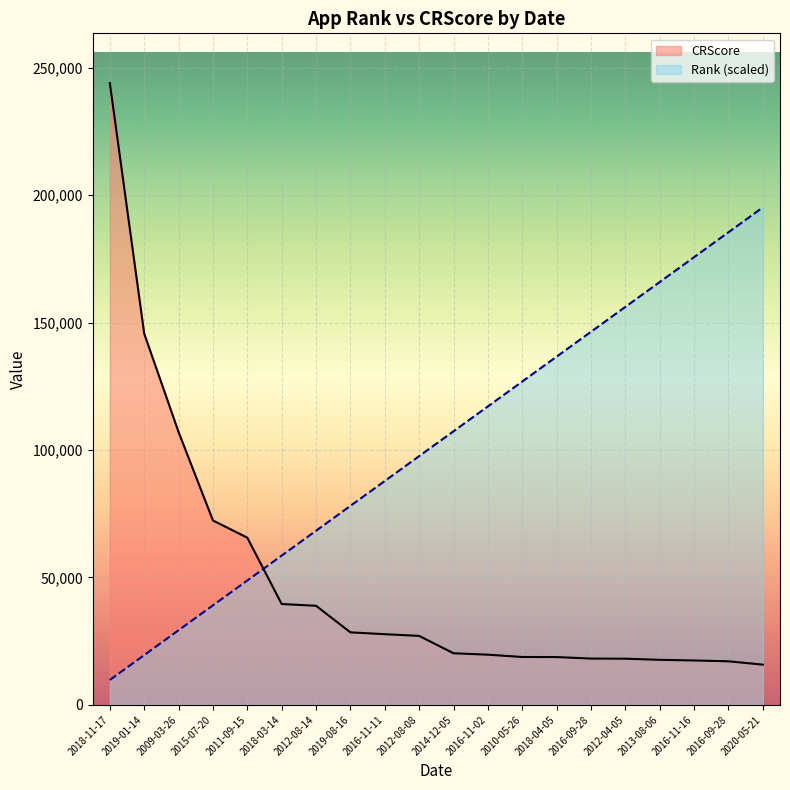

Reading right to left, what are all the values shown in this chart?

CRScore: 2020-05-21=15776.0	2016-09-28=17095.0	2016-11-16=17420.0	2013-08-06=17670.0	2012-04-05=18110.0	2016-09-28=18163.0	2018-04-05=18755.0	2010-05-26=18786.0	2016-11-02=19691.0	2014-12-05=20241.0	2012-08-08=27066.0	2016-11-11=27732.0	2019-08-16=28451.0	2012-08-14=38883.0	2018-03-14=39572.0	2011-09-15=65603.0	2015-07-20=72363.0	2009-03-26=107073.0	2019-01-14=145706.0	2018-11-17=244021.0
Rank: 2020-05-21=195216.8	2016-09-28=185456.0	2016-11-16=175695.1	2013-08-06=165934.3	2012-04-05=156173.4	2016-09-28=146412.6	2018-04-05=136651.8	2010-05-26=126890.9	2016-11-02=117130.1	2014-12-05=107369.2	2012-08-08=97608.4	2016-11-11=87847.6	2019-08-16=78086.7	2012-08-14=68325.9	2018-03-14=58565.0	2011-09-15=48804.2	2015-07-20=39043.4	2009-03-26=29282.5	2019-01-14=19521.7	2018-11-17=9760.8